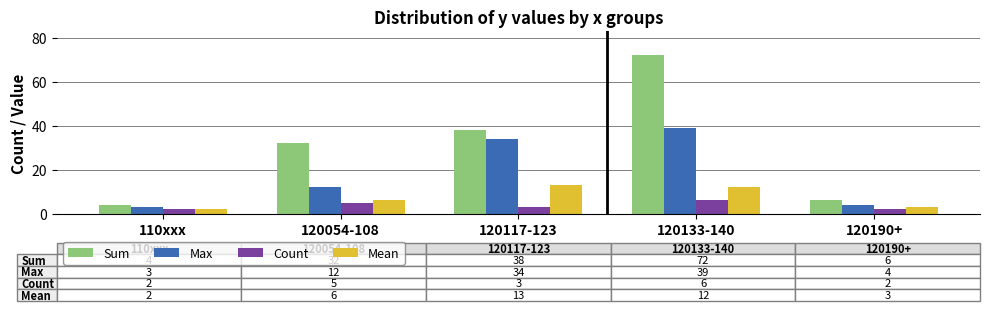

The value of Sum at 110xxx is 4. True or false?

True